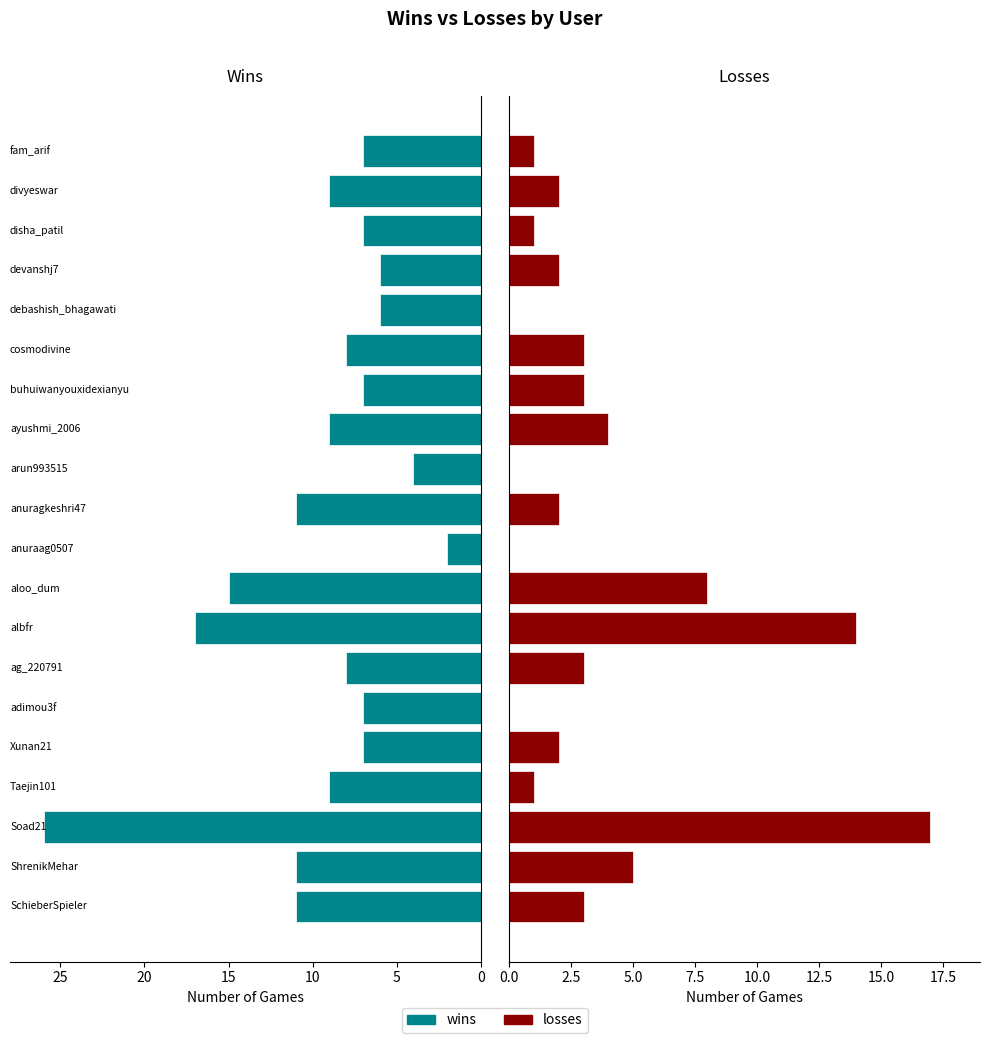

The losses series shows 3 at 16. True or false?

False